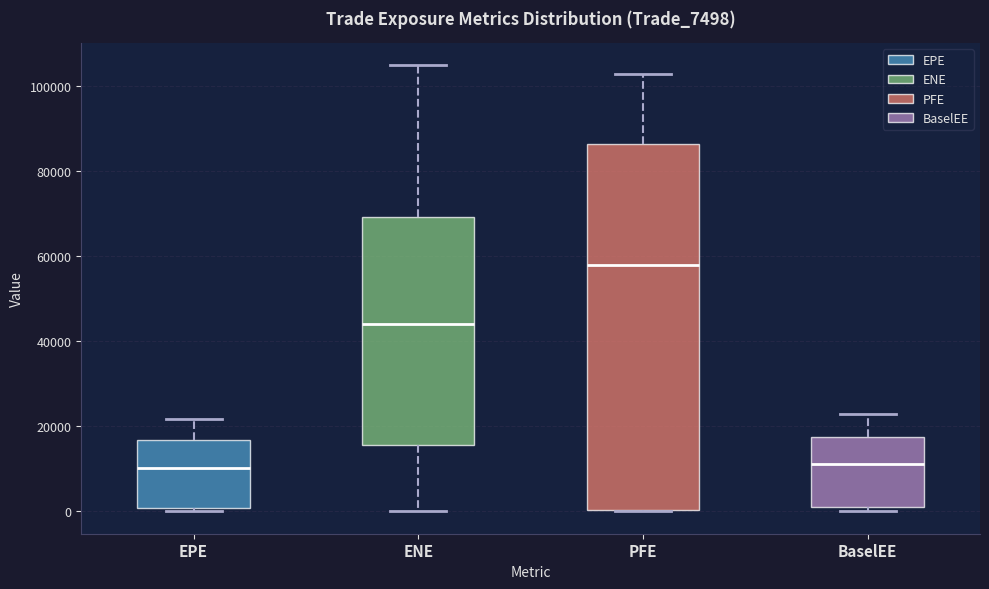

Reading left to right, read every box against the y-axis: the position of its median line, the range the box covers, and the ends of its whiskers. The values are not printed on the chart, so give them approximately, as read against the axis.

EPE: median 10000, box 0 to 16000, whiskers 0 (just below the box's lower edge) to 22000
ENE: median 44000, box 16000 to 70000, whiskers 0 to 104000
PFE: median 58000, box 0 to 86000, whiskers 0 to 102000
BaselEE: median 12000, box 0 to 18000, whiskers 0 (just below the box's lower edge) to 22000